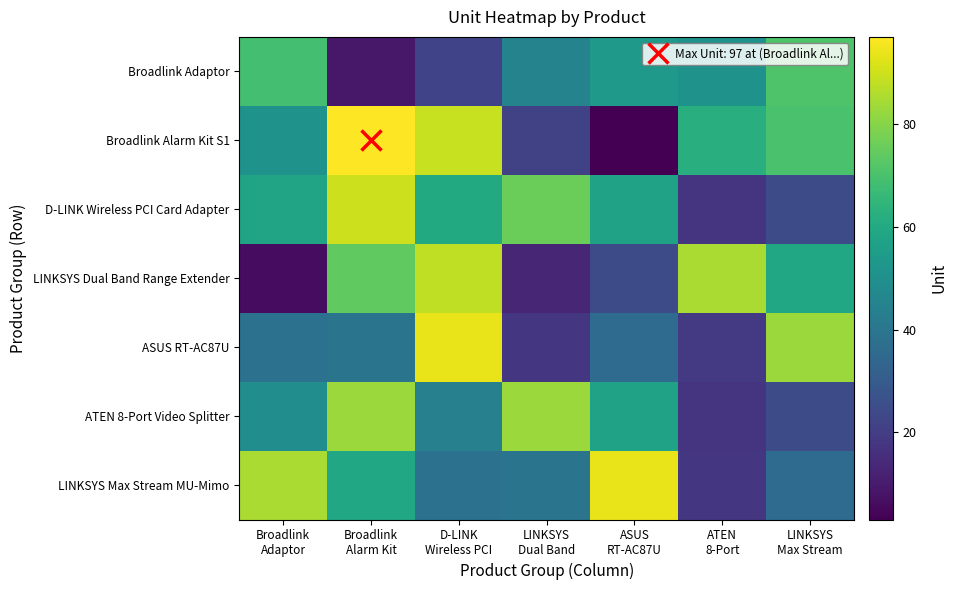

How many series are shown in this chart?

7